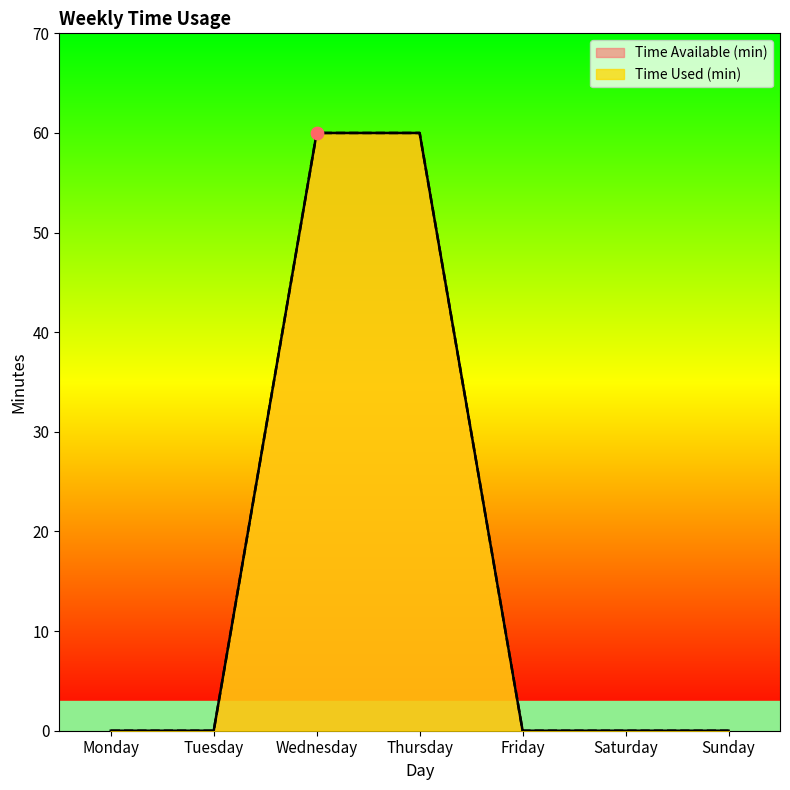

Which series contains the lowest Y value?

Time Used (min)